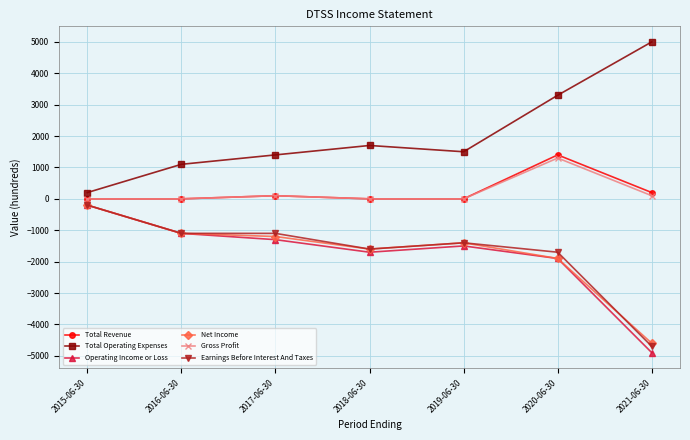

What is the maximum value for Net Income?

-200